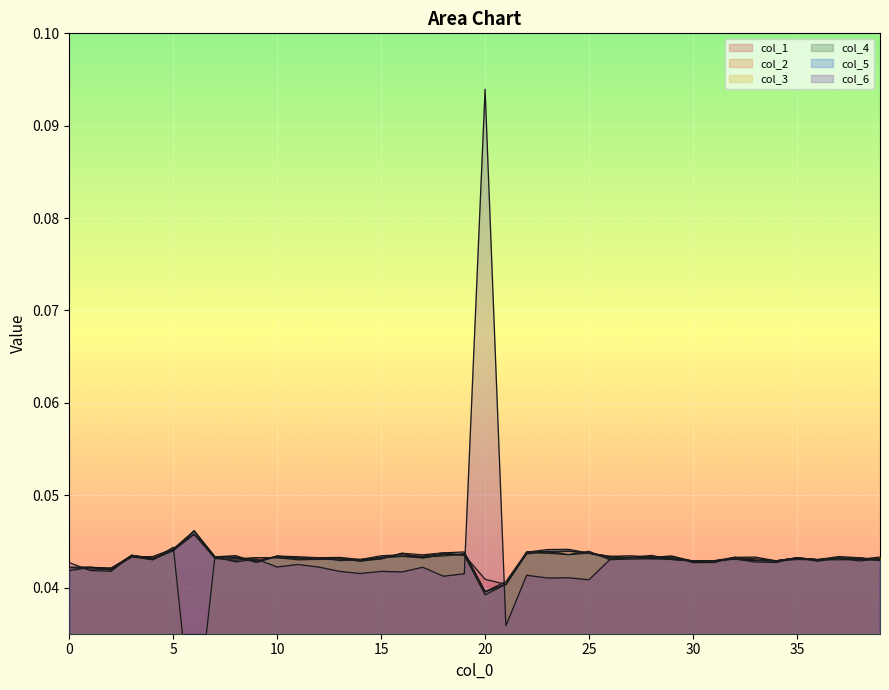

At how many categories does at least one series exceed 0?

40